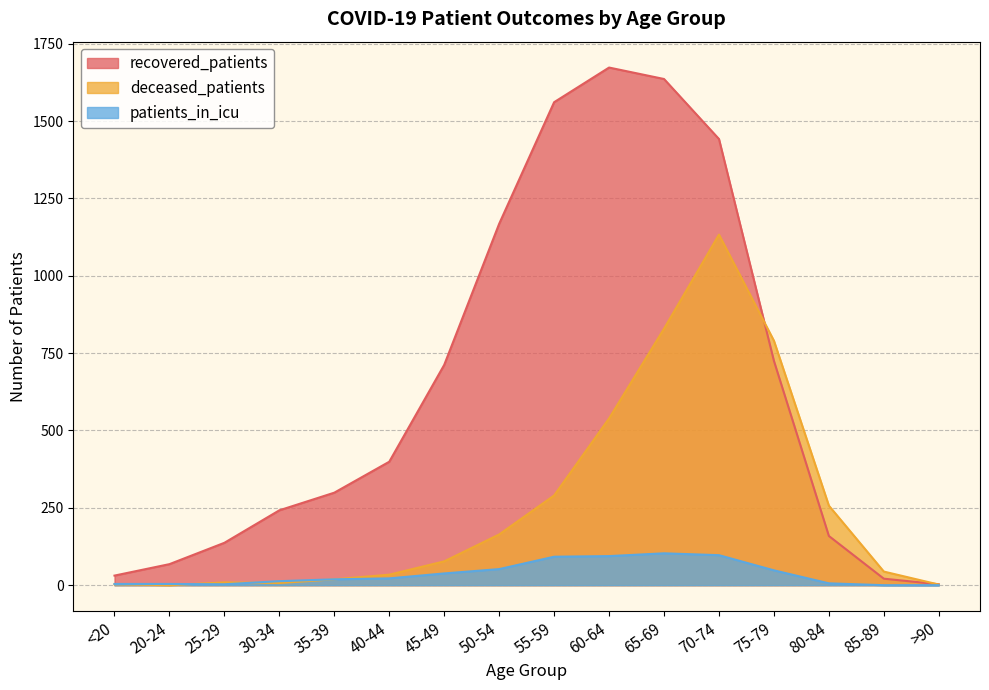

How many values in the patients_in_icu series exceed 22?

7